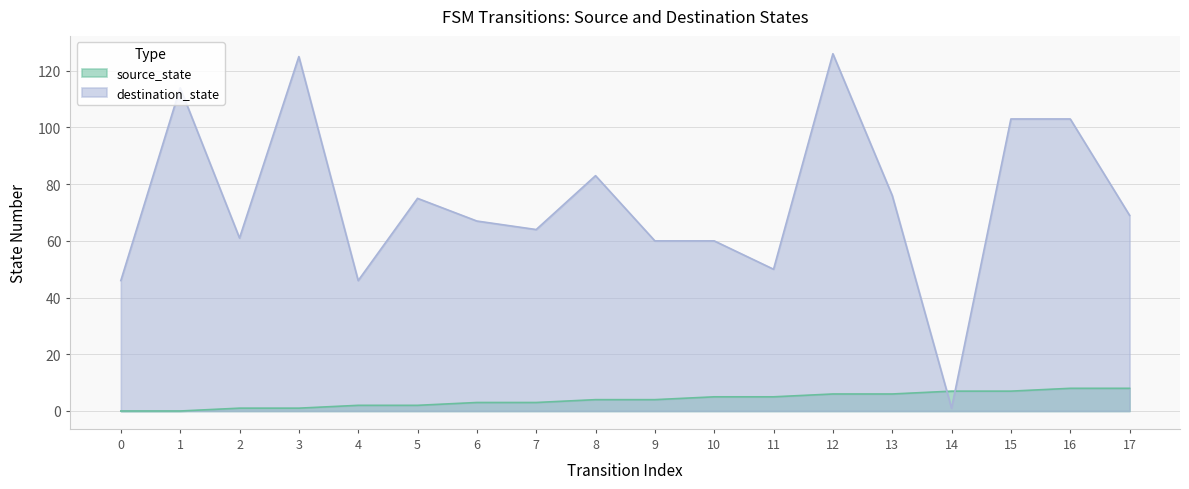

Does the chart have visible grid lines?

Yes